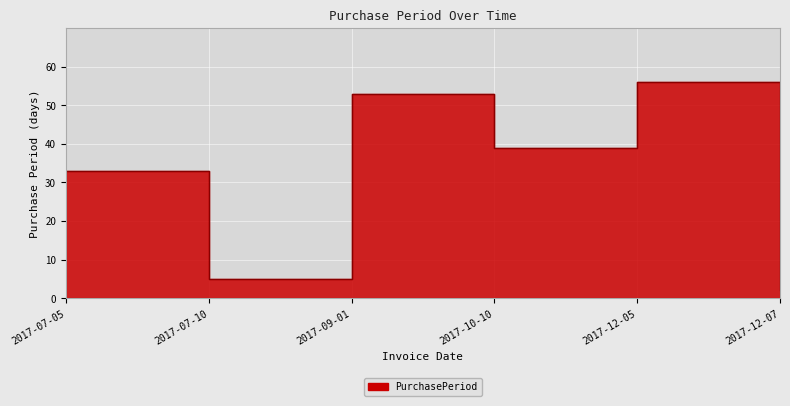

What is the difference between the second highest and minimum values?

51